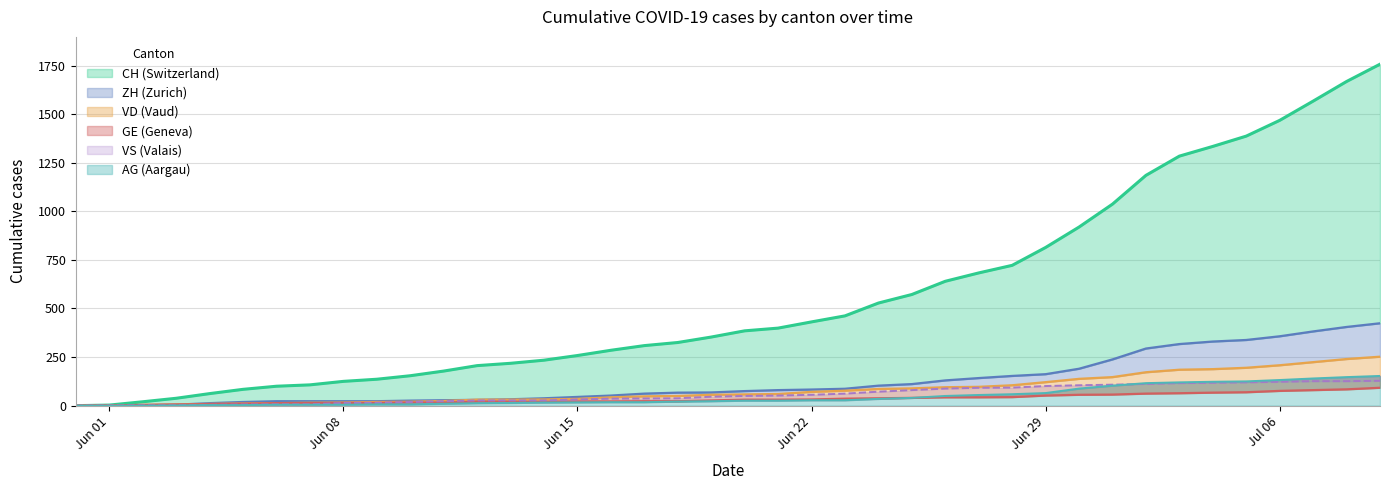

At how many categories does at least one series exceed 431?

17